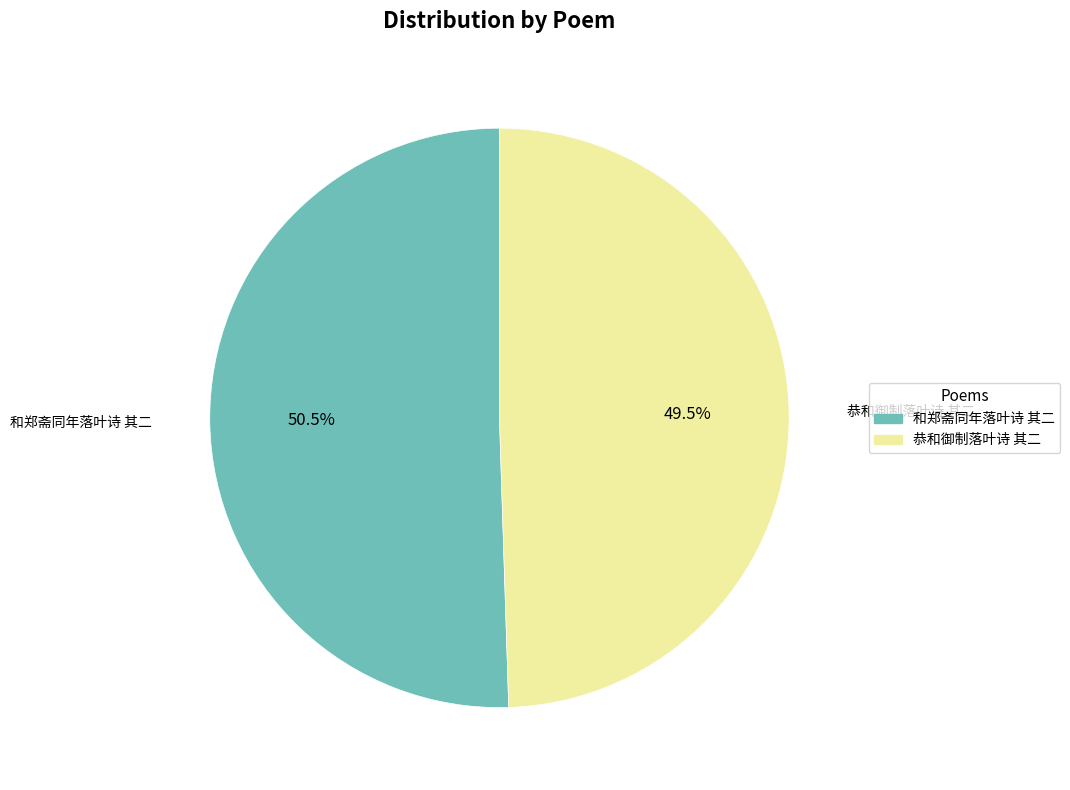

What is the majority slice?

和郑斋同年落叶诗 其二